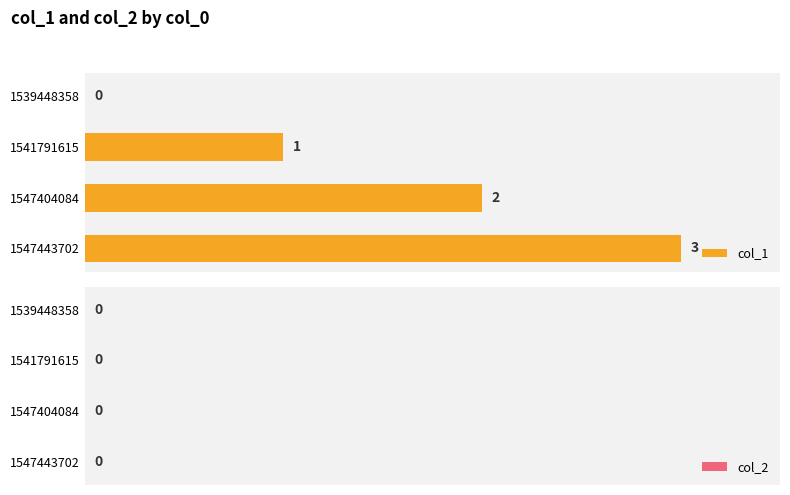

What is the change in value from 1539448358 to 1547443702?

+3